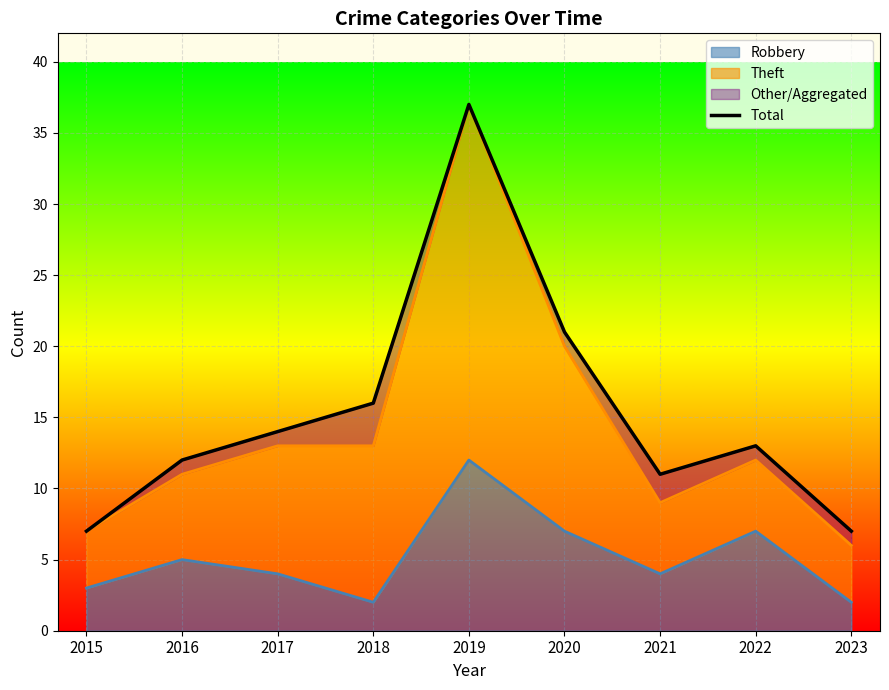

True or false: the data shows 12 at 2016.

True